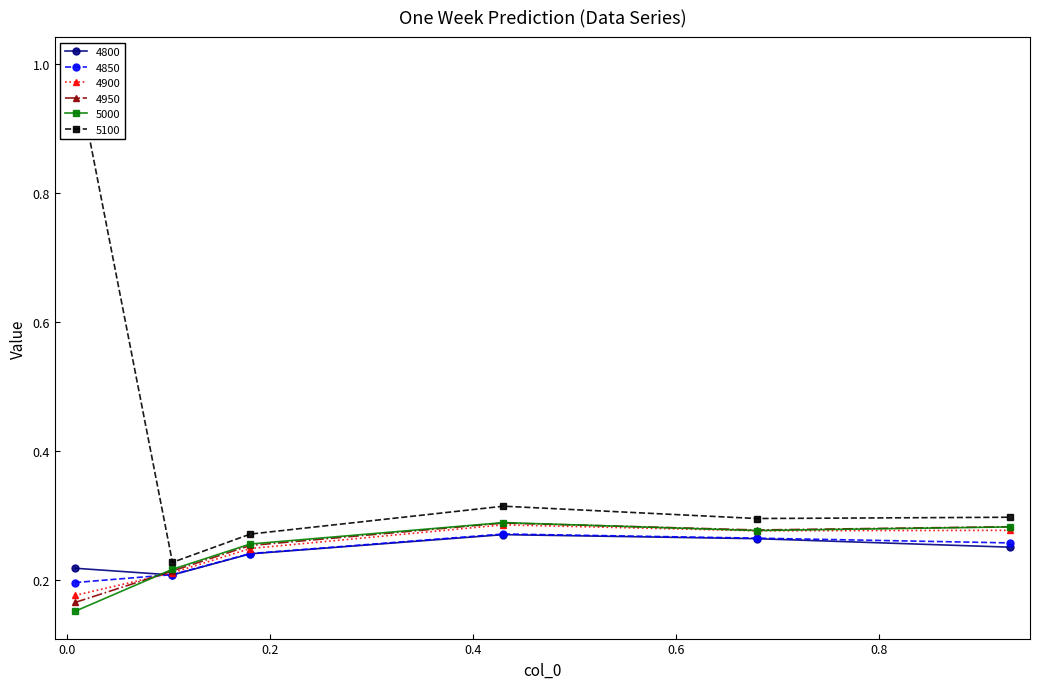

How many 5000 values are between 0 and 1?

6